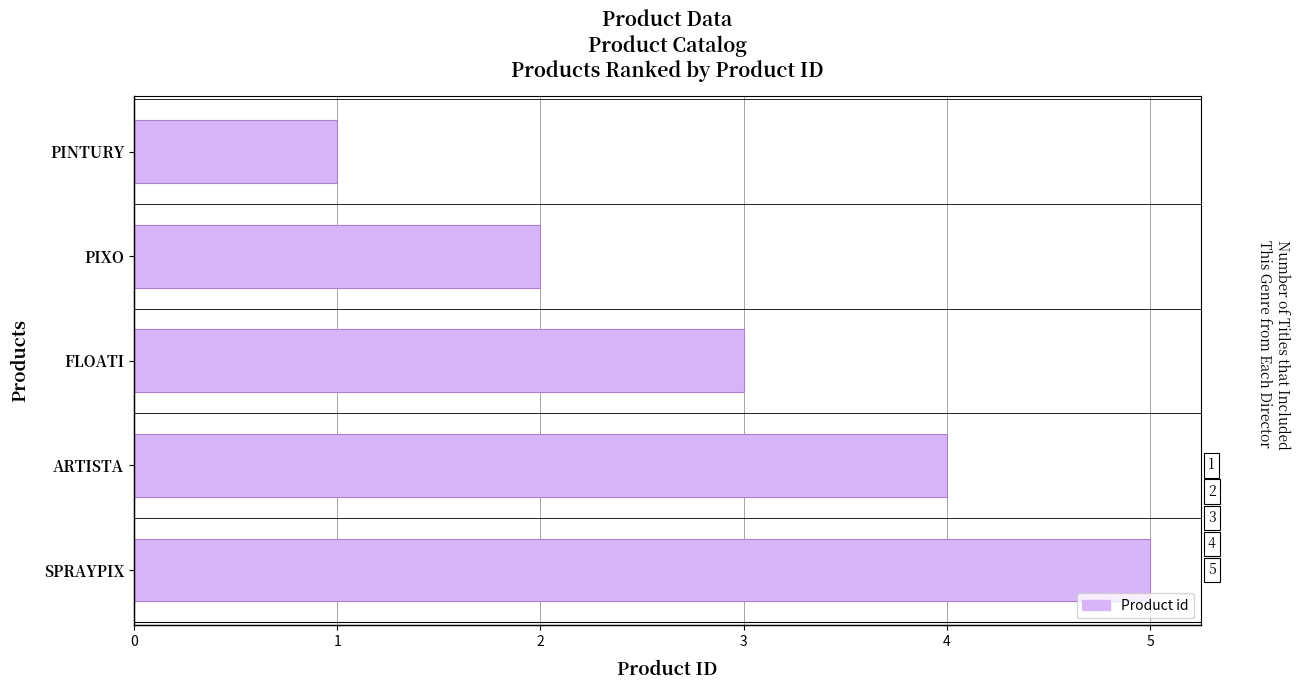

Between FLOATI and PIXO, which is larger?

FLOATI